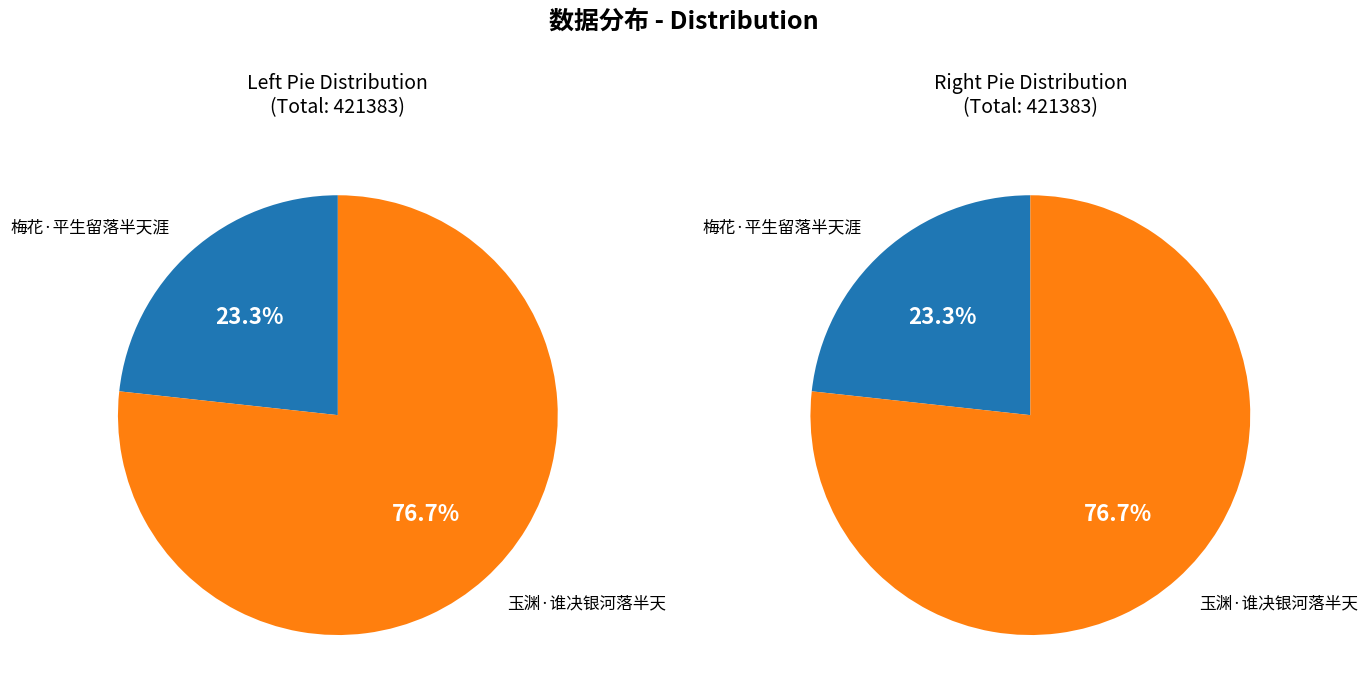

How many slices are in this pie chart?

2